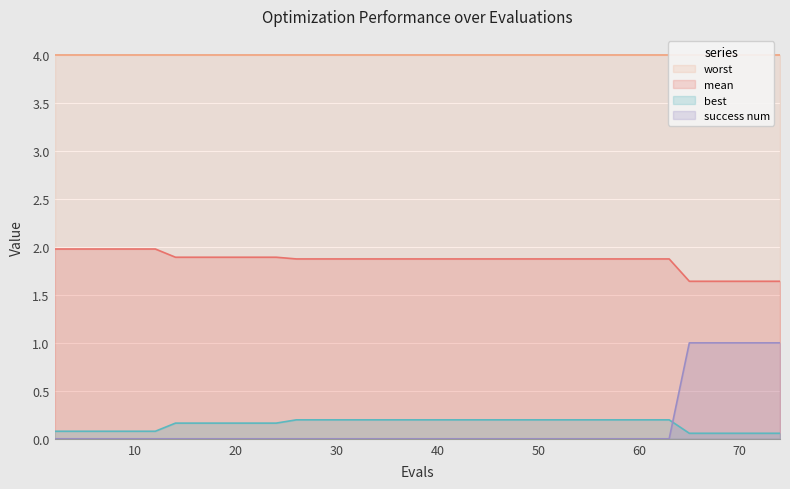

True or false: best and mean cross at least once.

False